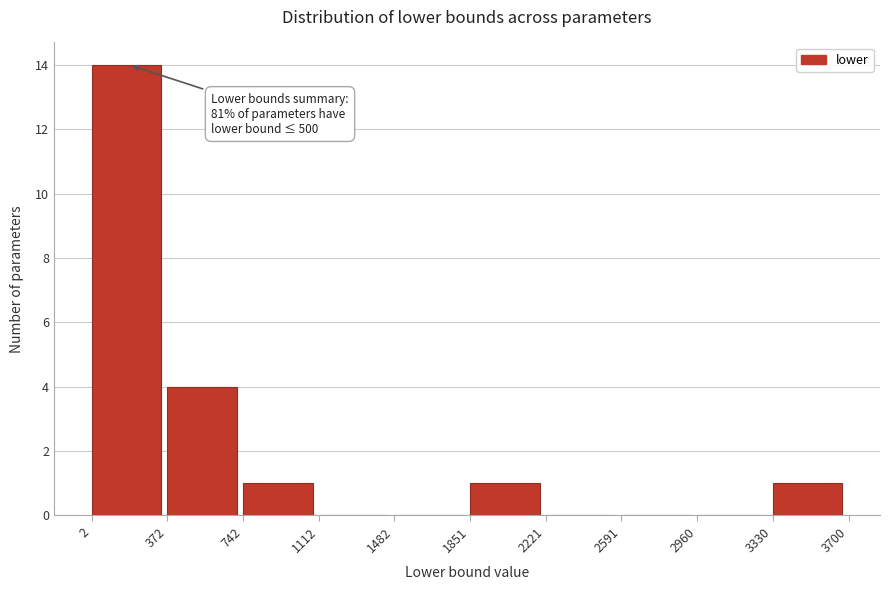

Over which range of the x-axis is the bar tallest?

2 to 372